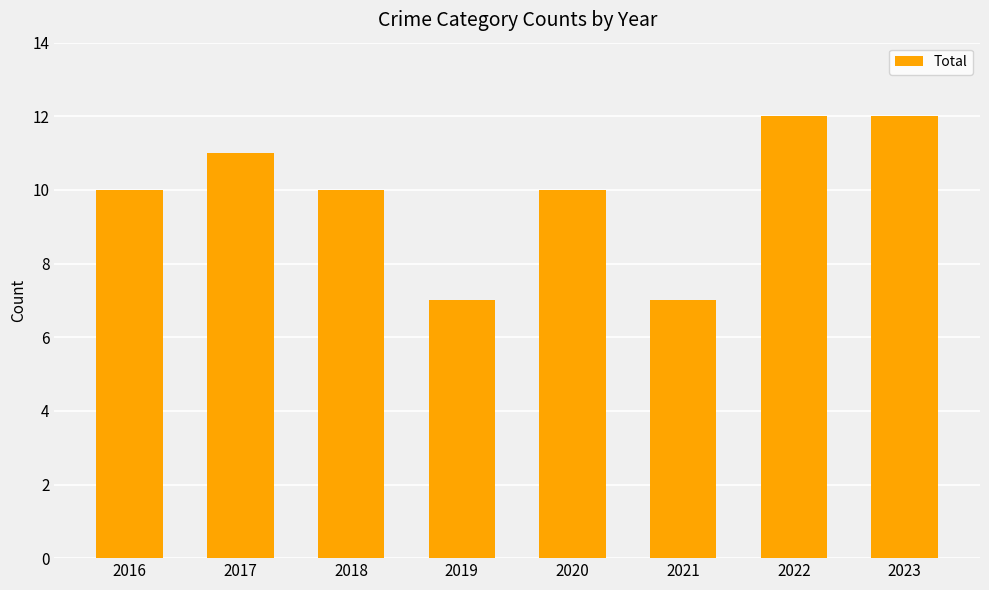

Reading left to right, extract all data points from this chart.

2016=10	2017=11	2018=10	2019=7	2020=10	2021=7	2022=12	2023=12